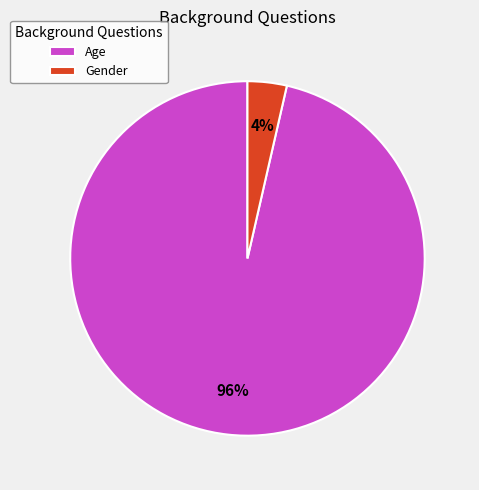

How many segments does this pie chart have?

2